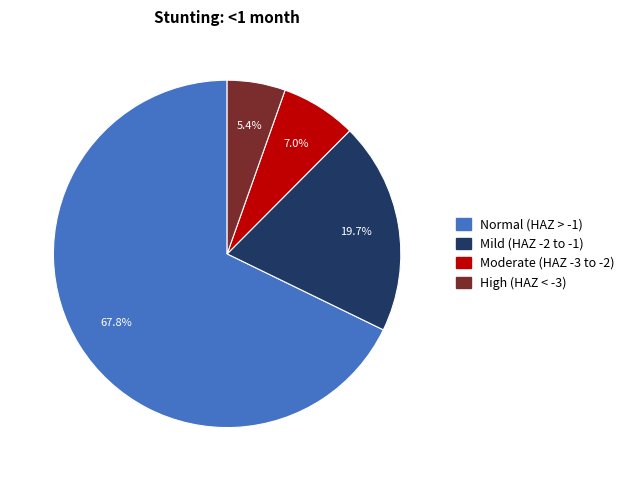

Is there a majority slice in this chart?

Yes